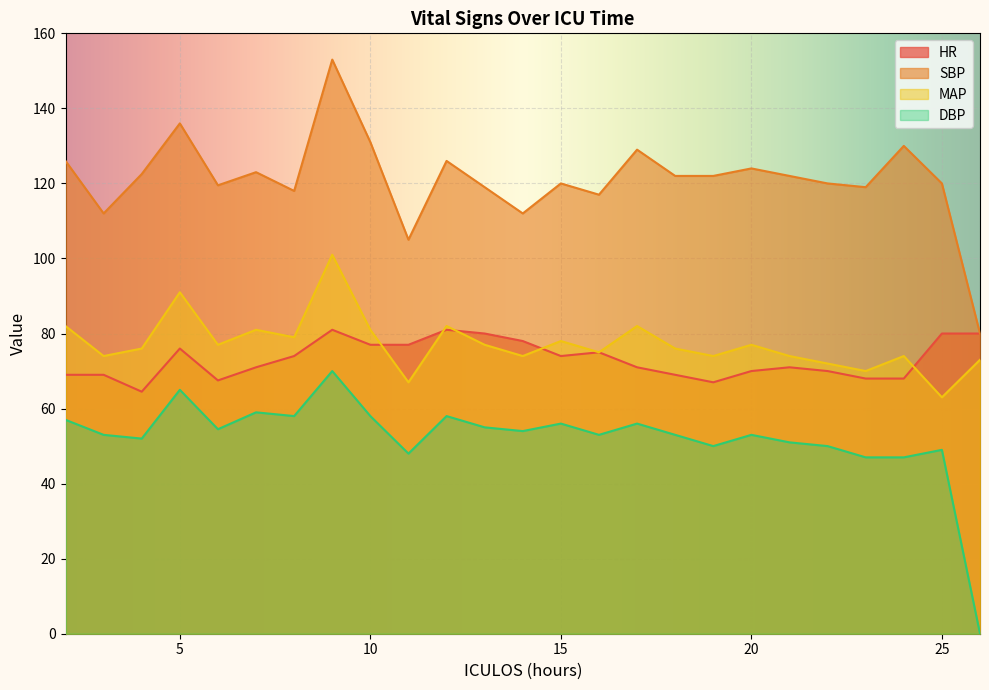

True or false: DBP and HR intersect in this chart.

False